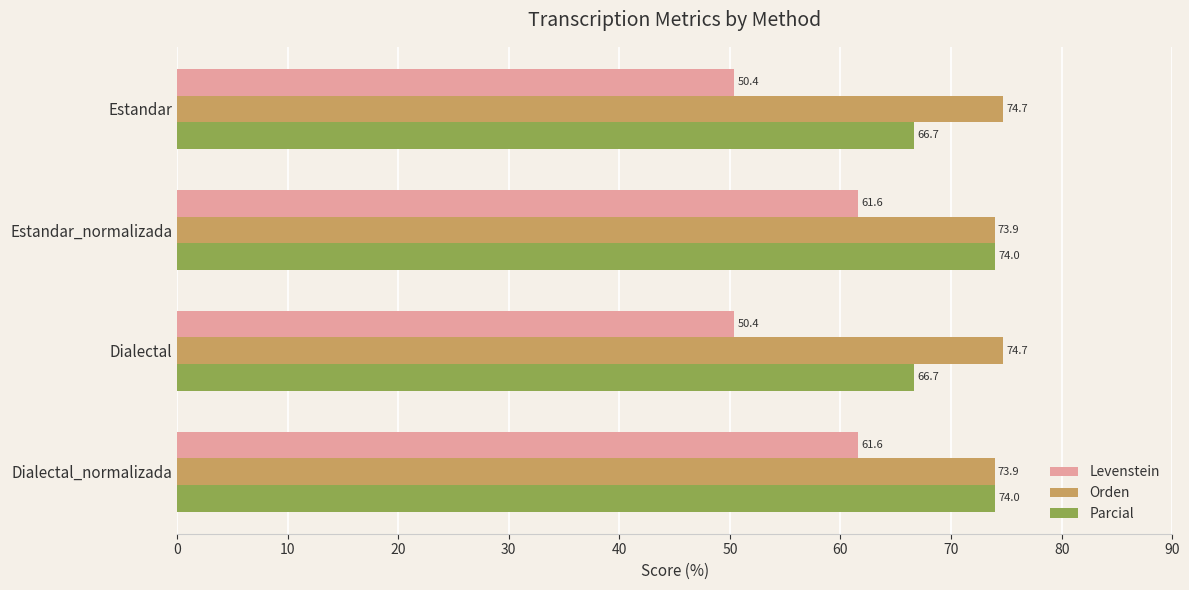

Between Dialectal and Dialectal_normalizada, which series saw the biggest shift?

Levenstein